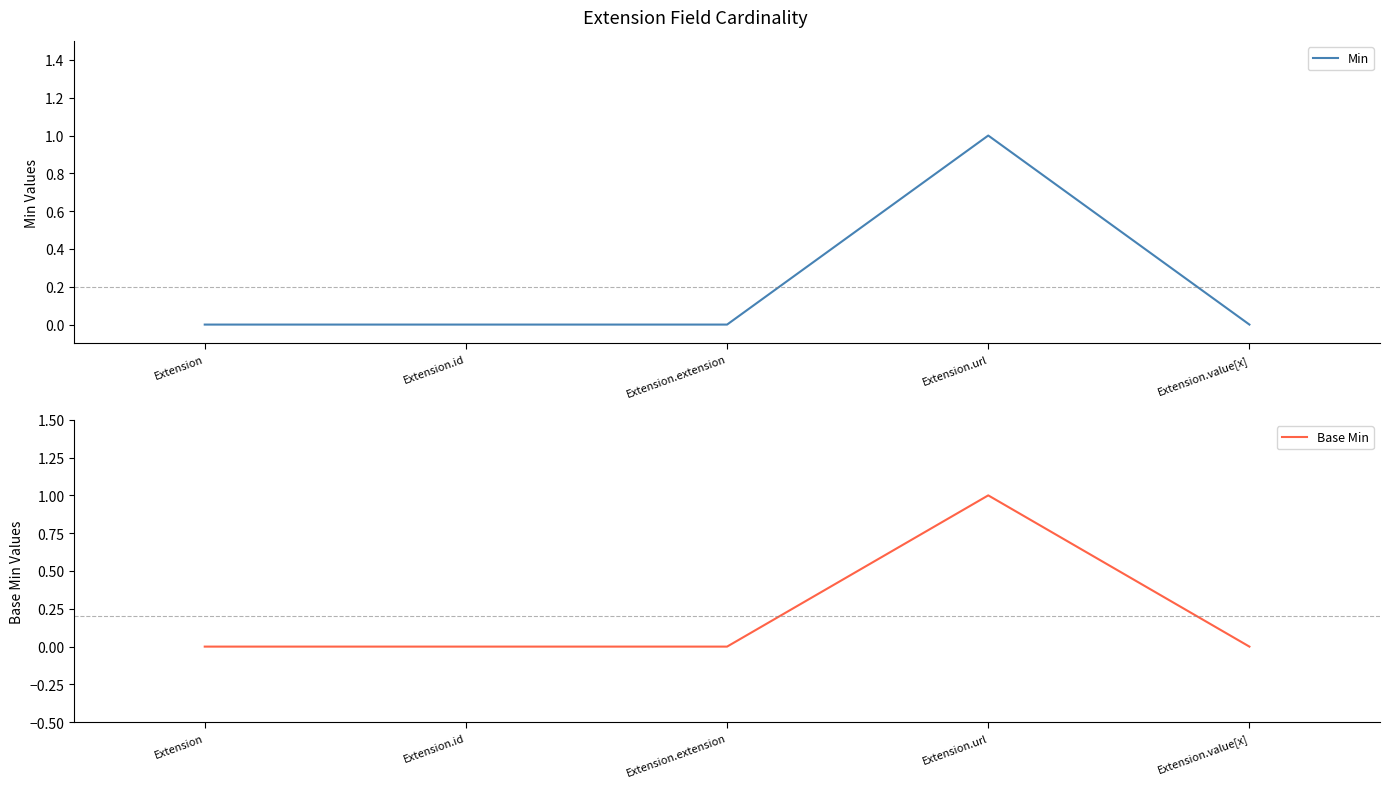

Reading right to left, list all the values displayed in this chart.

Min: Extension.value[x]=0	Extension.url=1	Extension.extension=0	Extension.id=0	Extension=0
Base Min: Extension.value[x]=0	Extension.url=1	Extension.extension=0	Extension.id=0	Extension=0